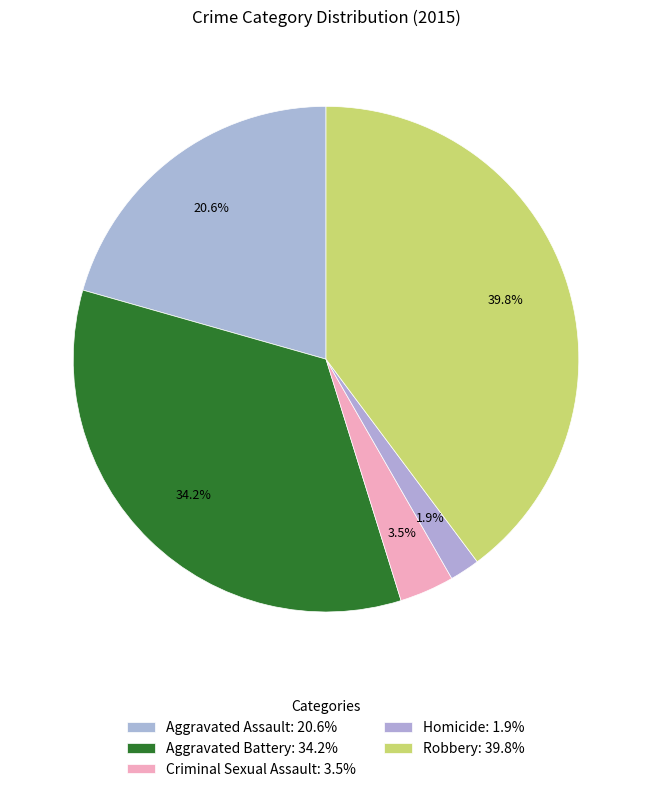

Count the number of slices in the pie.

5